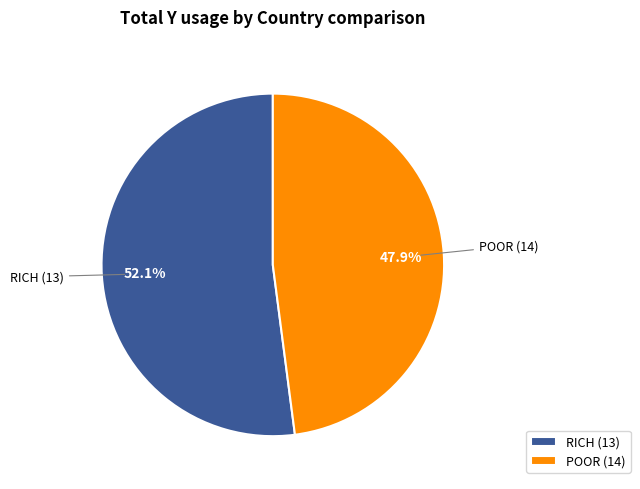

Count the number of slices in the pie.

2